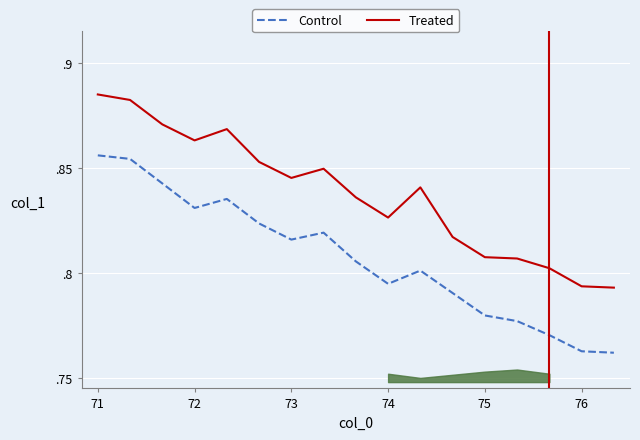

Rank the series by their average value, from lowest to highest.

Control, Treated